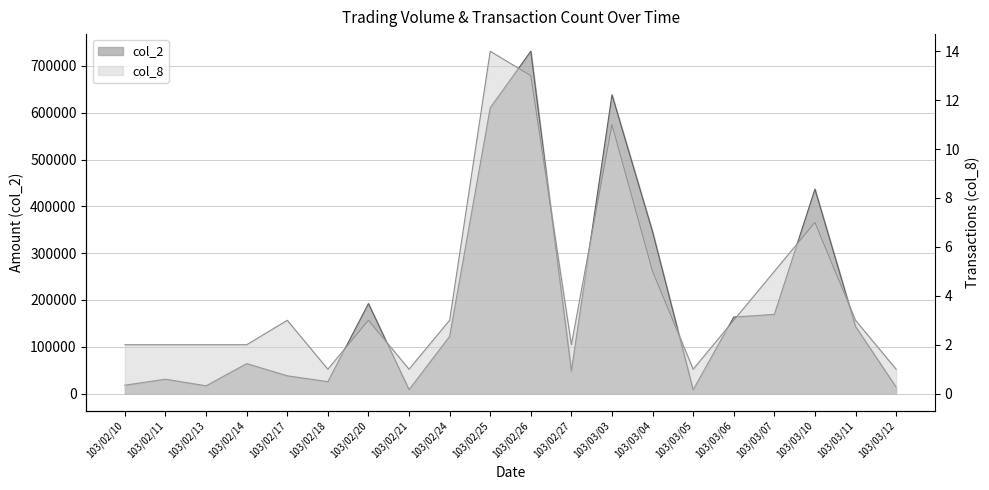

Does the chart display data point markers on the line(s)?

No